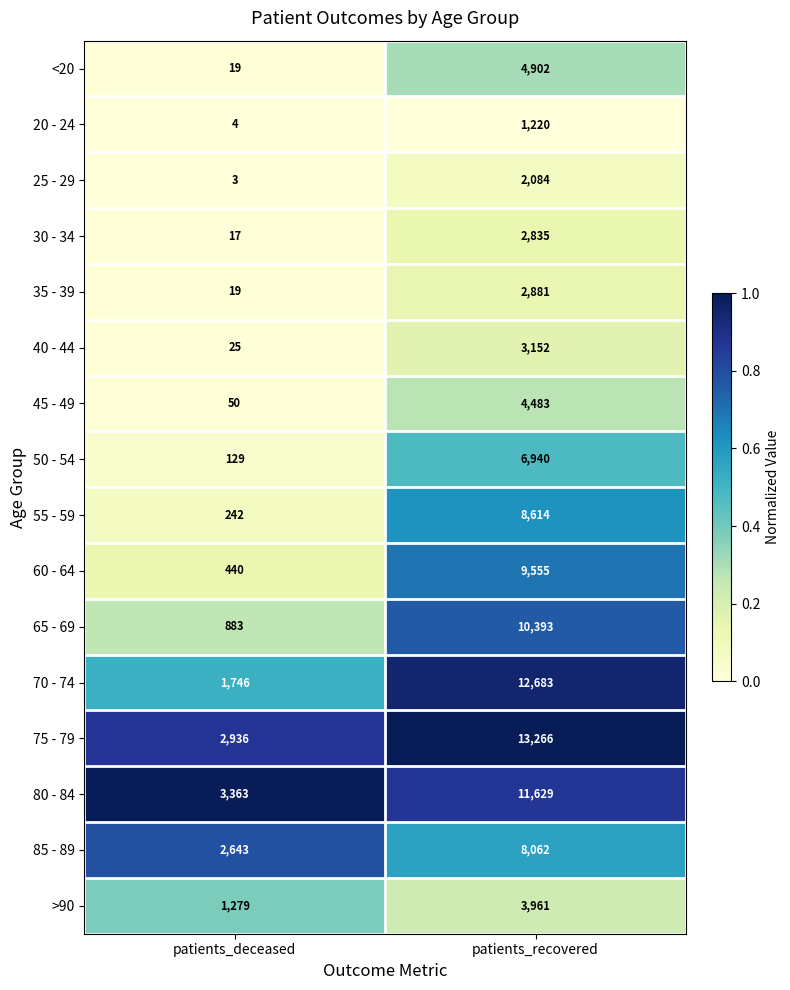

What is the spread (max minus min) of values at patients_recovered?

12046